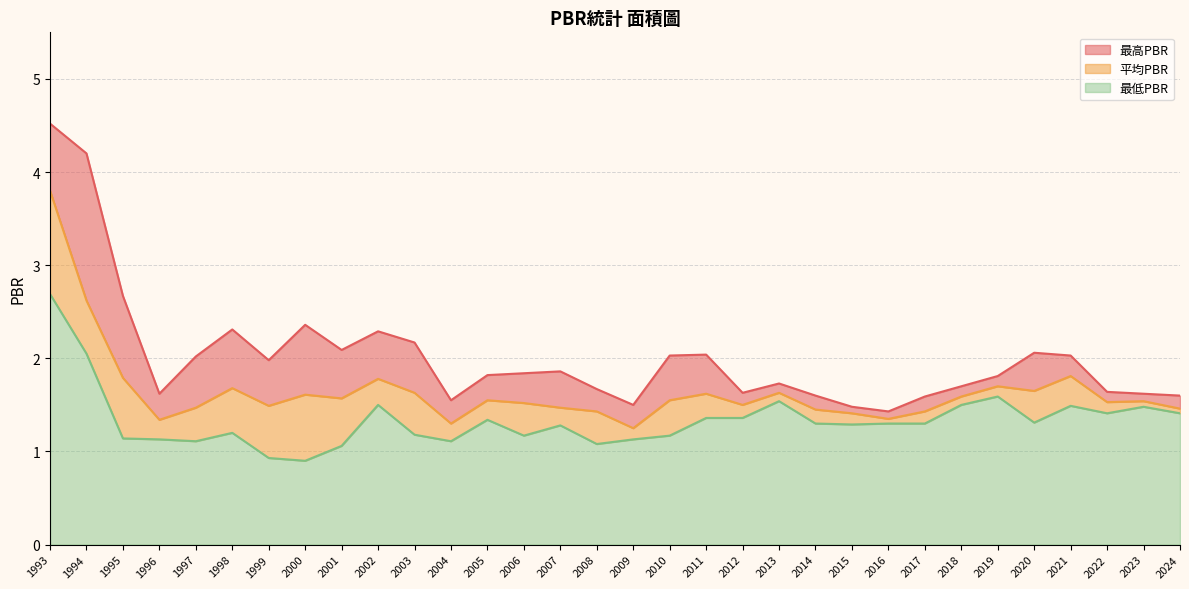

True or false: 最高PBR has a value of 1.9 at 2007.

True